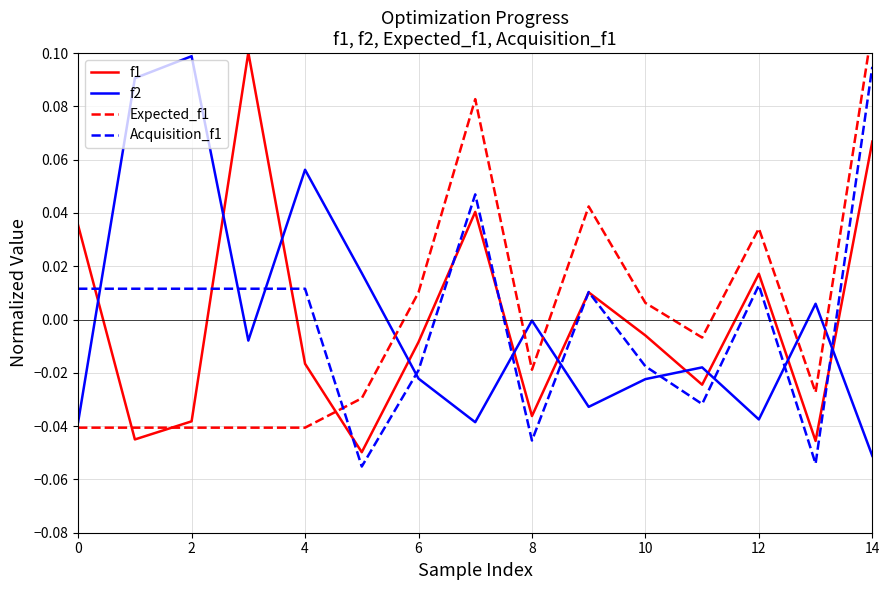

True or false: f2 has more than 2 interior local peaks.

True